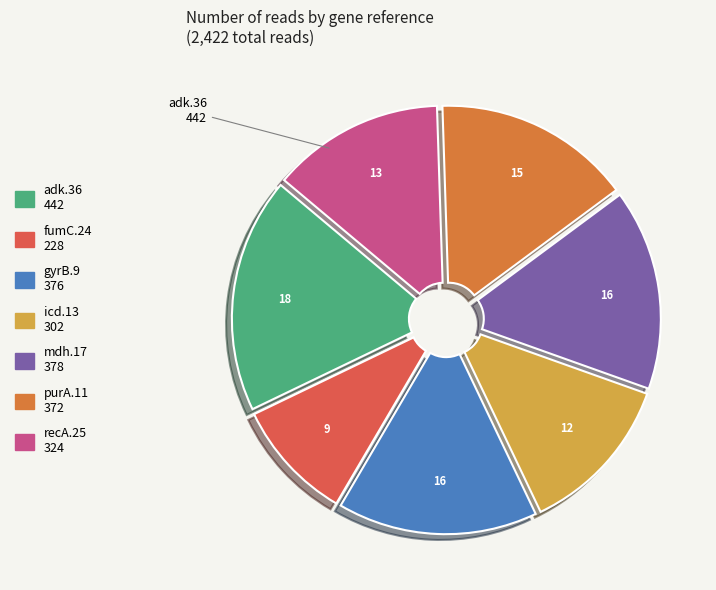

Count the number of slices in the pie.

7